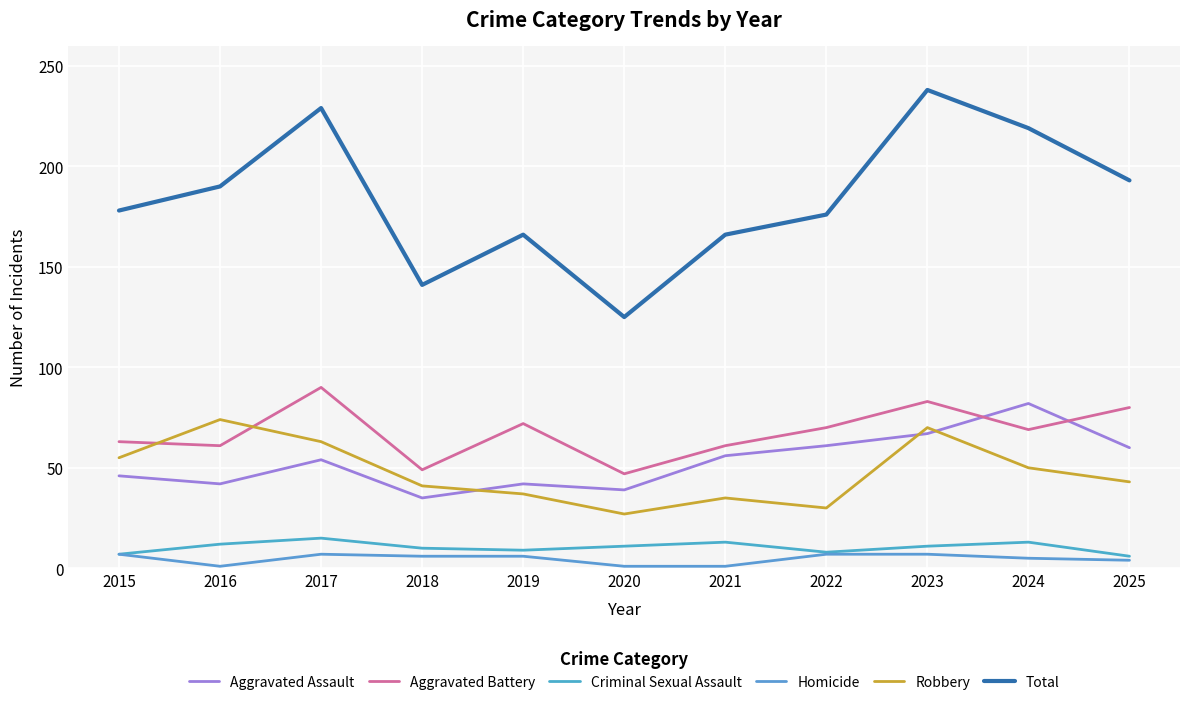

True or false: Aggravated Battery has a value of 80 at 2025.

True